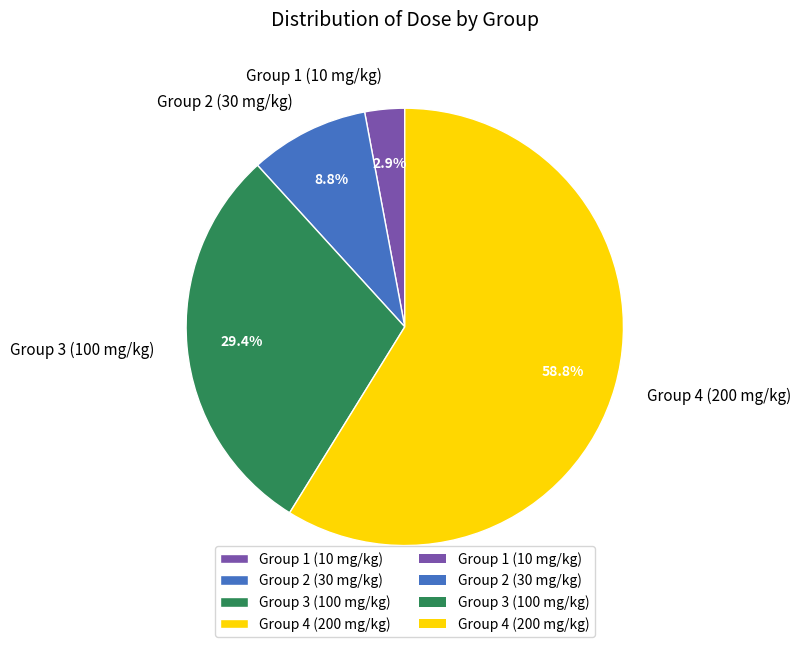

To the nearest percent, what is the average slice percentage?

25%